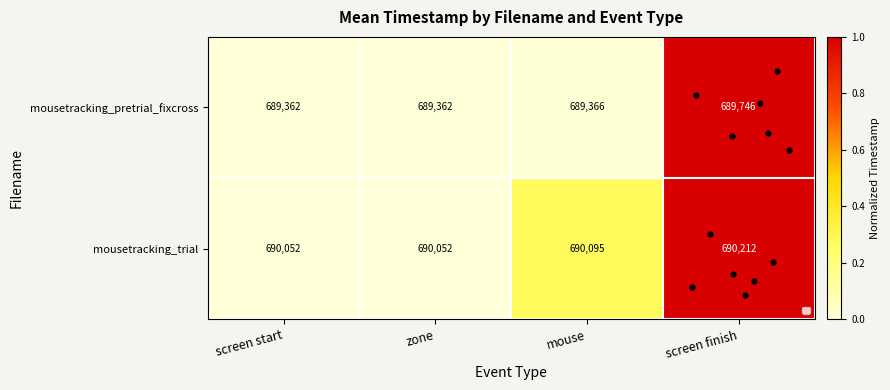

What is the average value of the mousetracking_trial series?

690103